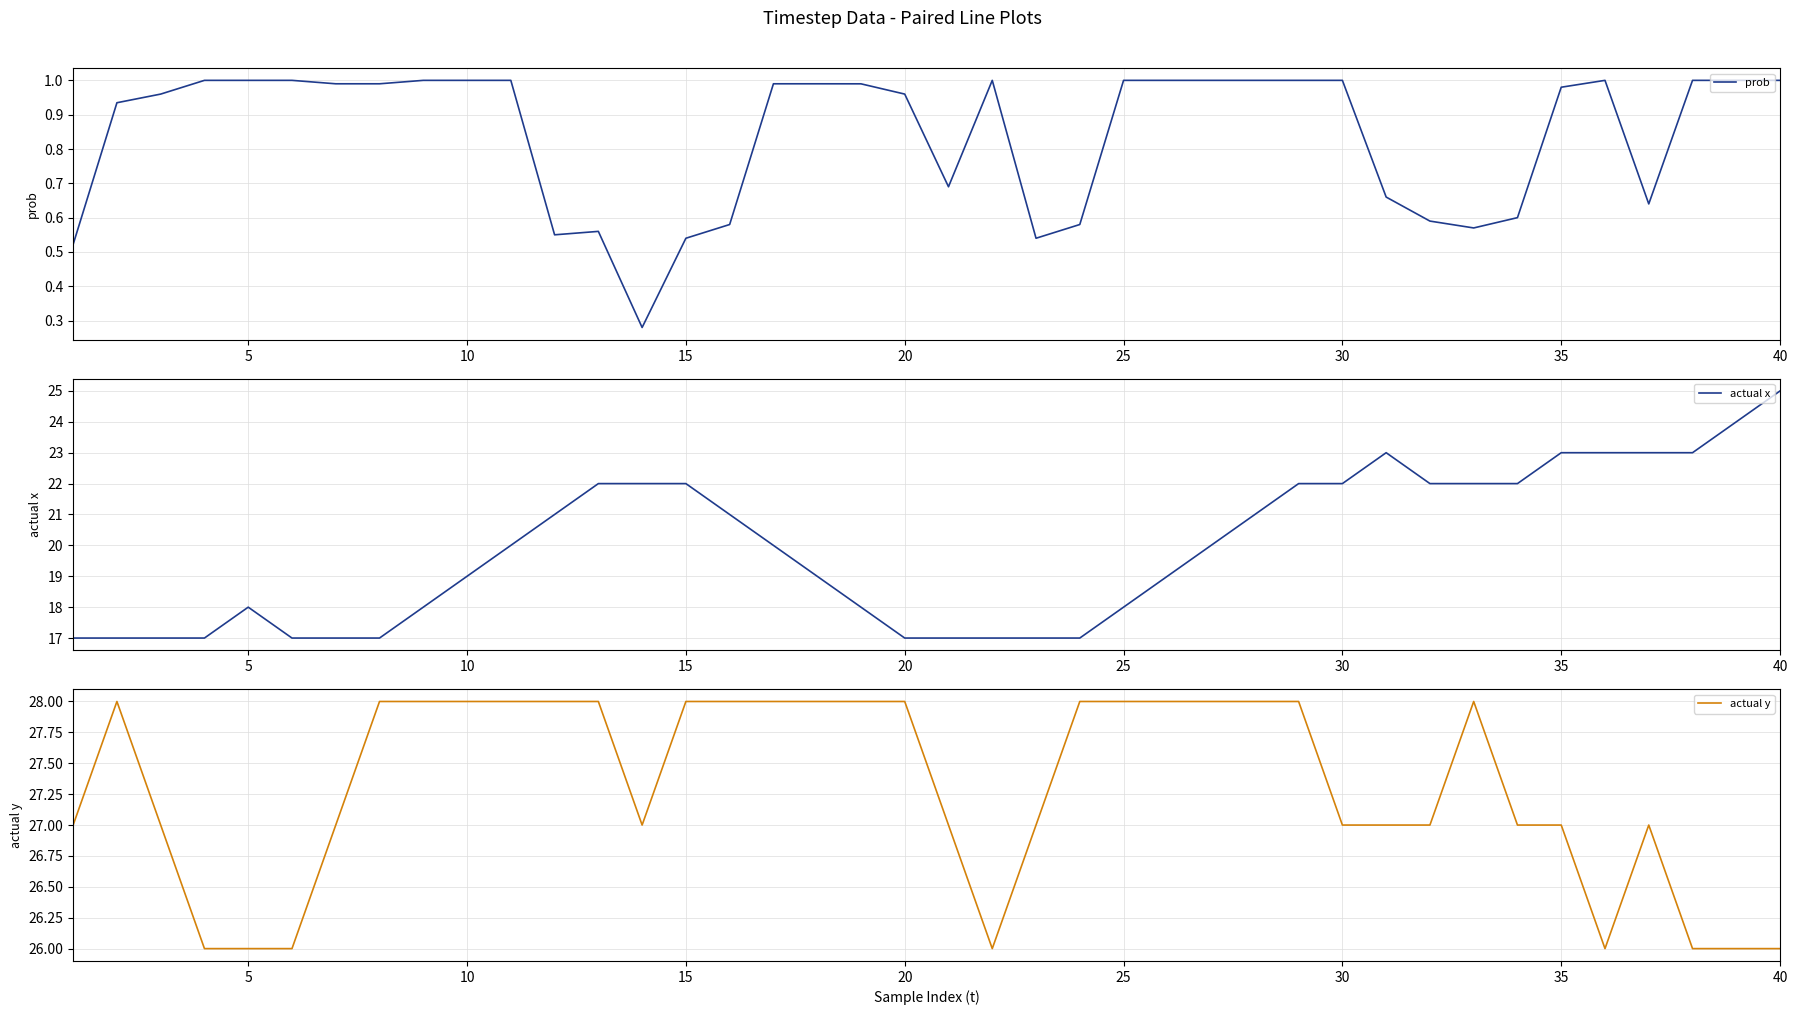

What is the lowest value of the actual x series?

17